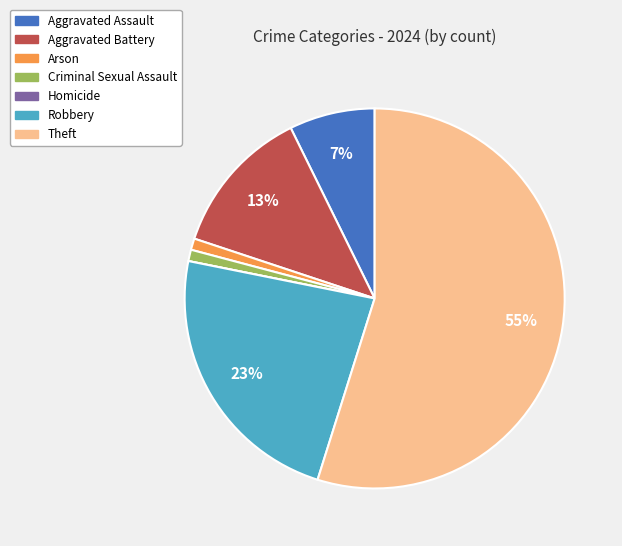

Combined, do Theft and Aggravated Assault account for over 50%?

Yes